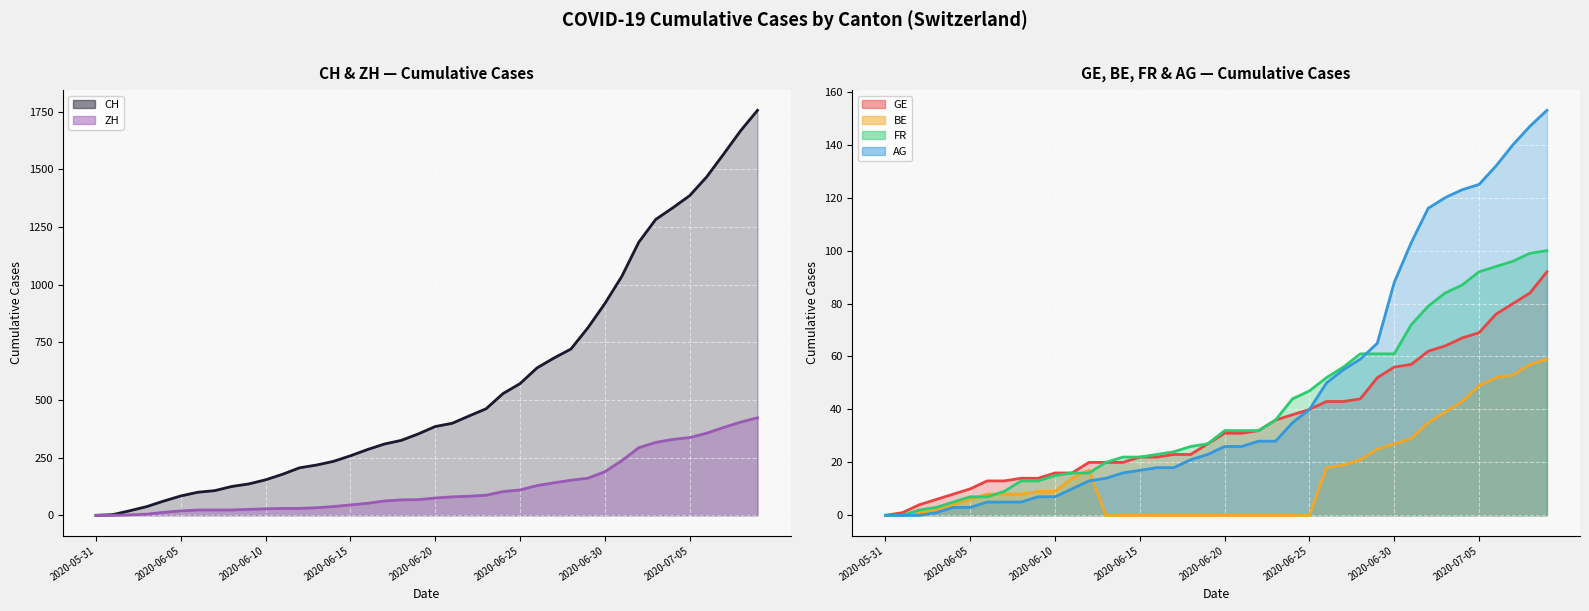

What are all the series names shown in the legend?

CH, FR, GE, BE, AG, ZH